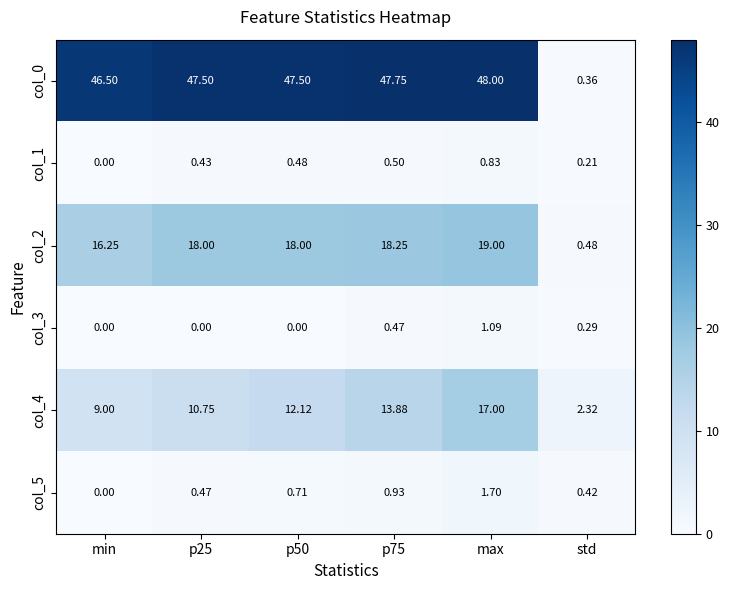

At which category is the sum across all series the highest?

max